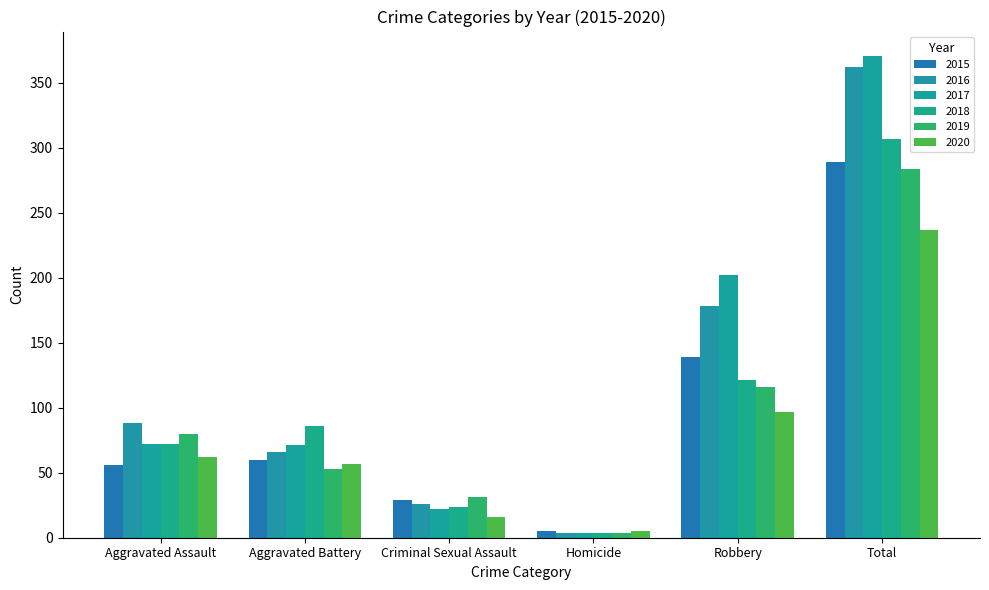

At how many categories does at least one series exceed 181?

2